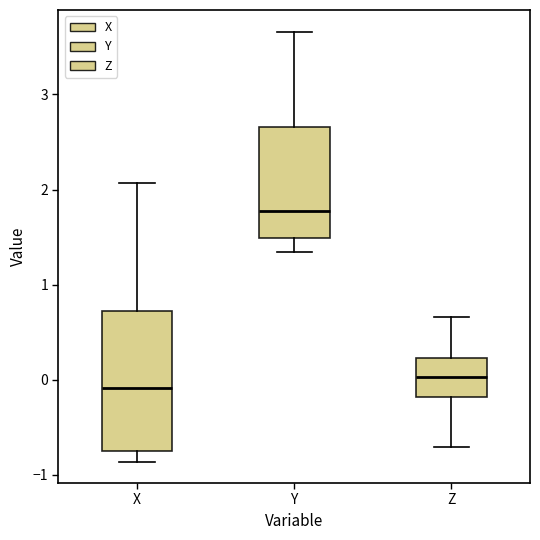

Reading left to right, transcribe this box plot: for each box, give where its median line is, the range the box spans, and where its two whiskers end, as read against the y-axis. The values are not printed on the chart, so give them approximately, as read against the axis.

X: median -0.1, box -0.8 to 0.7, whiskers -0.9 to 2.1
Y: median 1.8, box 1.5 to 2.7, whiskers 1.3 to 3.7
Z: median 0.0, box -0.2 to 0.2, whiskers -0.7 to 0.7